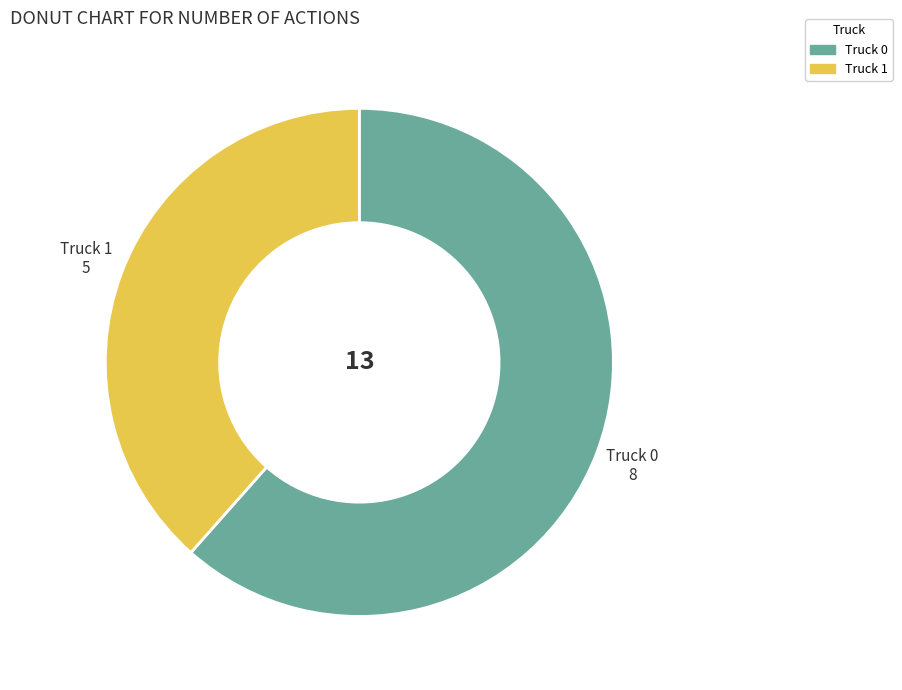

Is the sum of Truck 1 and Truck 0 greater than half?

Yes